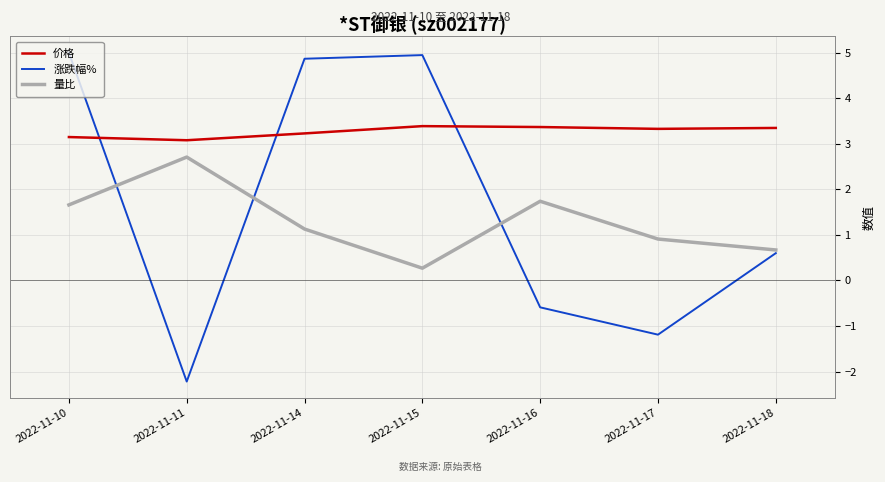

How many times do 价格 and 涨跌幅% cross each other?

3